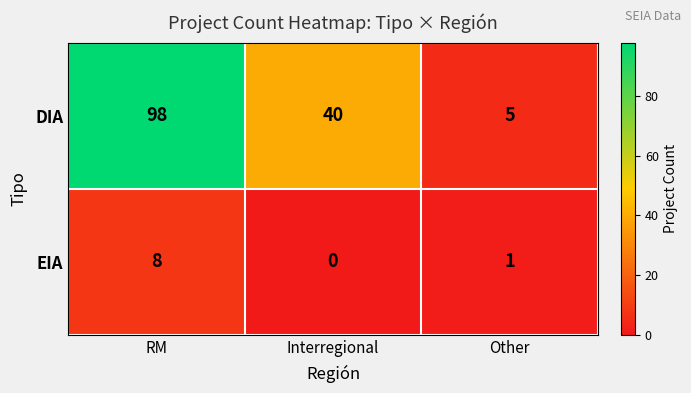

Between Interregional and Other, which series saw the biggest shift?

DIA